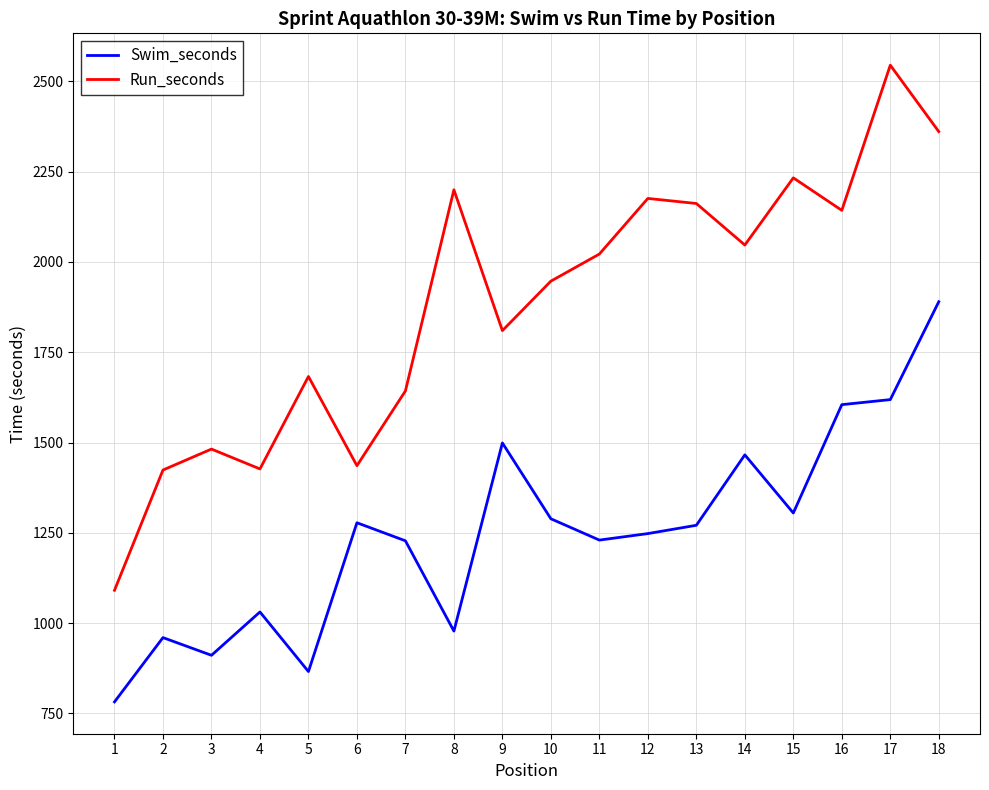

True or false: Run_seconds and Swim_seconds cross at least once.

False